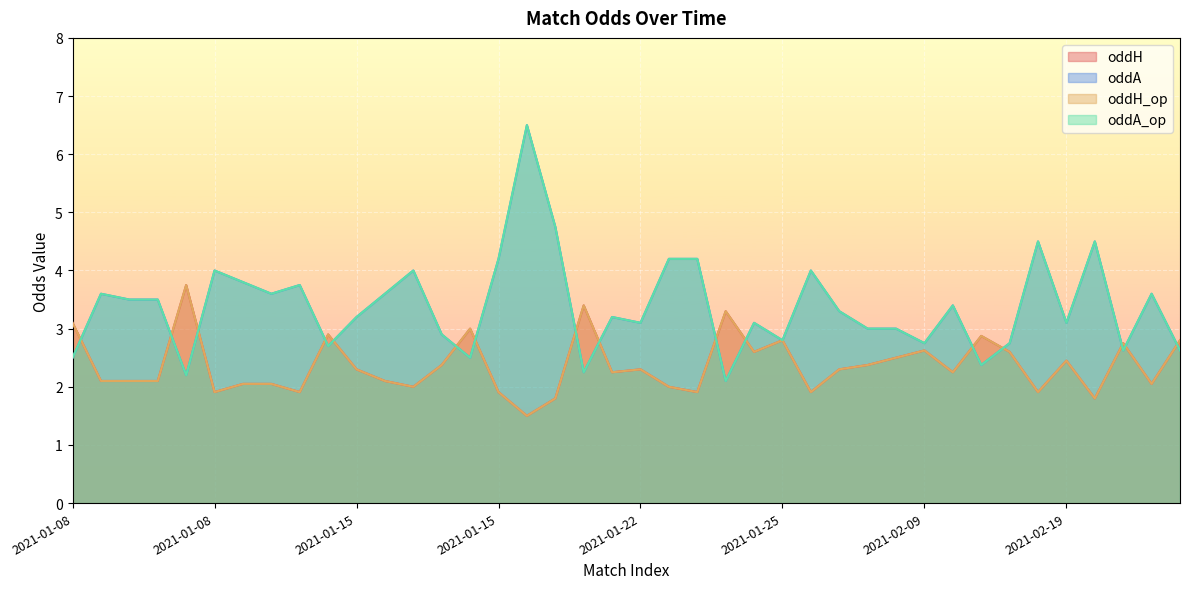

True or false: oddH and oddA_op cross at least once.

True